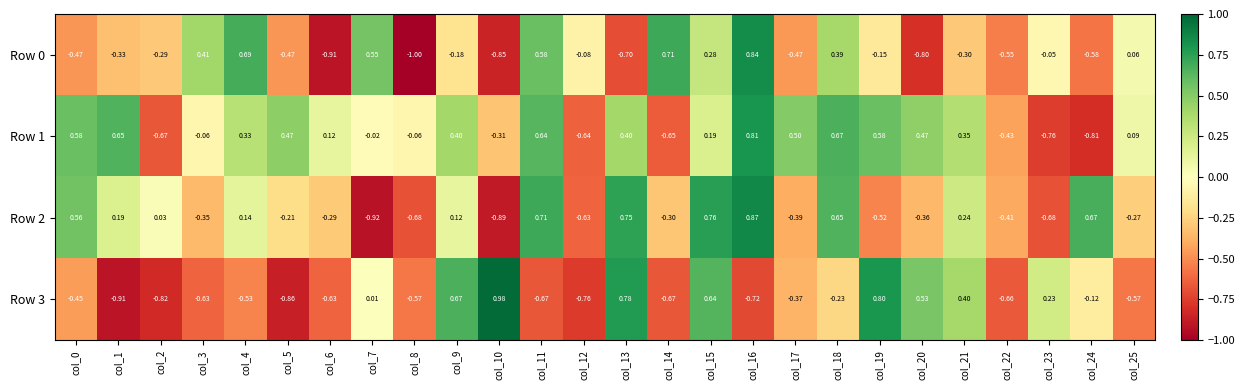

Which category has the highest value across all series?

col_10